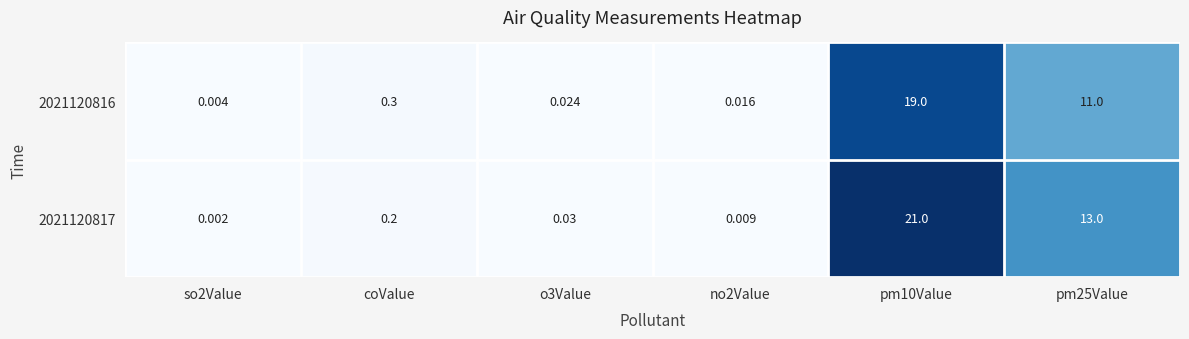

Is the value of 2021120817 at pm25Value greater than the value of 2021120816 at o3Value?

Yes